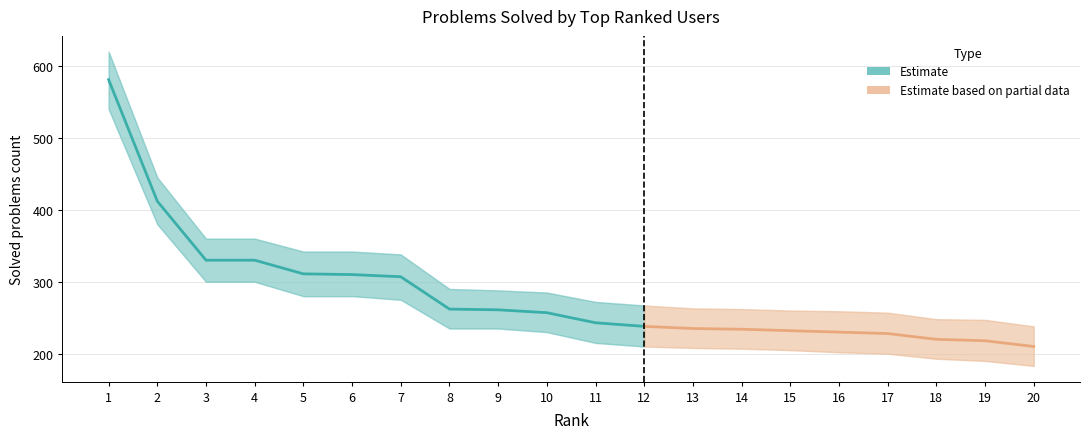

True or false: there are more than 2 points higher than both neighbors.

False